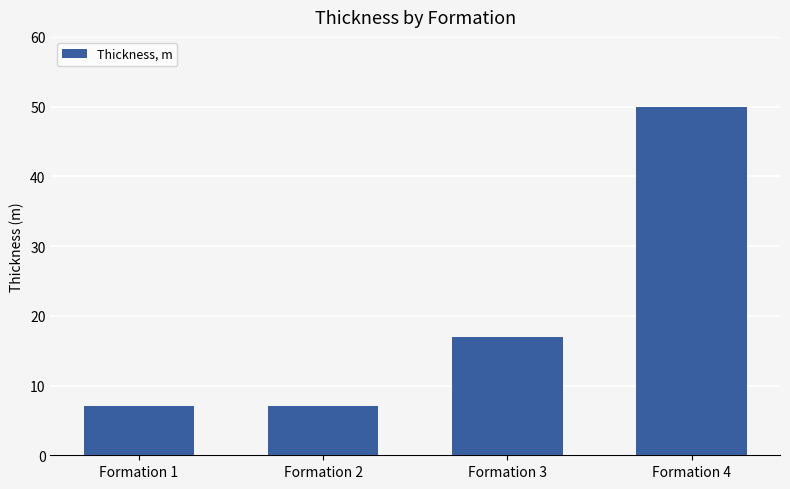

Which category has the highest value across all series?

Formation 4